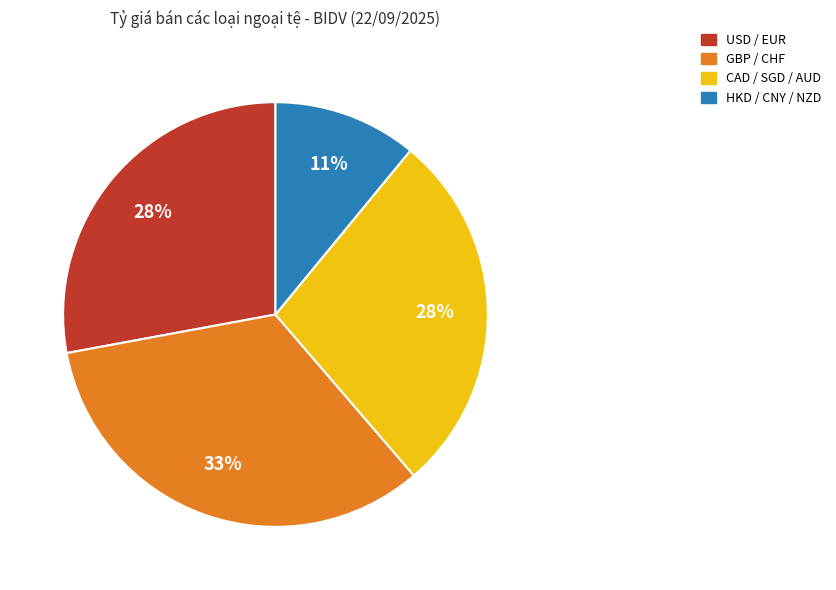

Is there a majority slice in this chart?

No